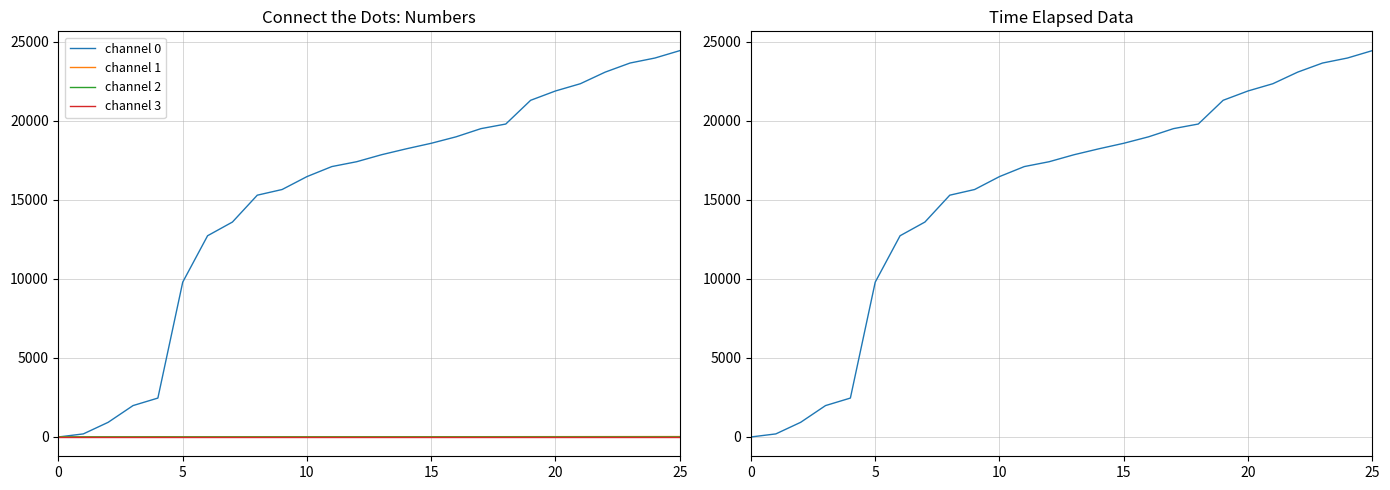

Is the value of time at 9 greater than the value of channel 2 at 25?

Yes